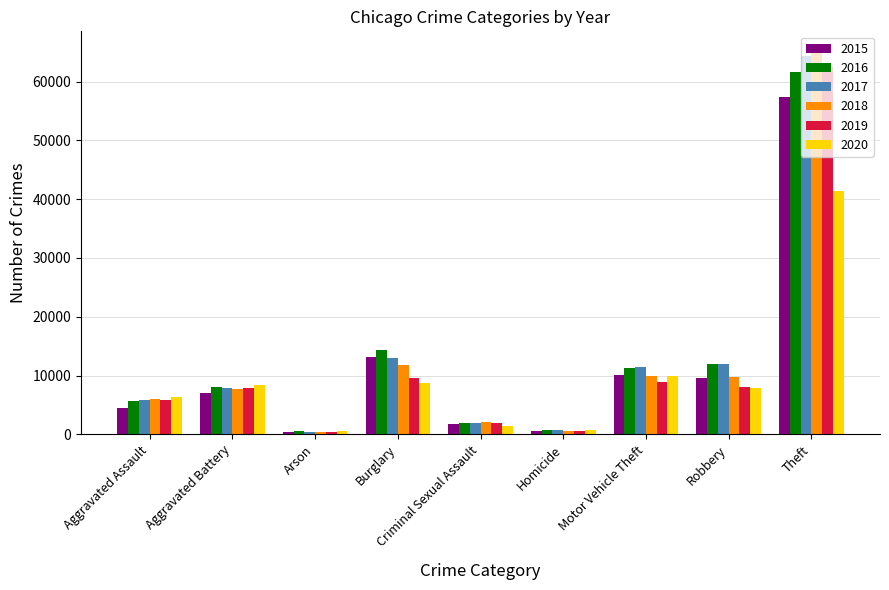

Which label corresponds to the largest value in the chart?

Theft